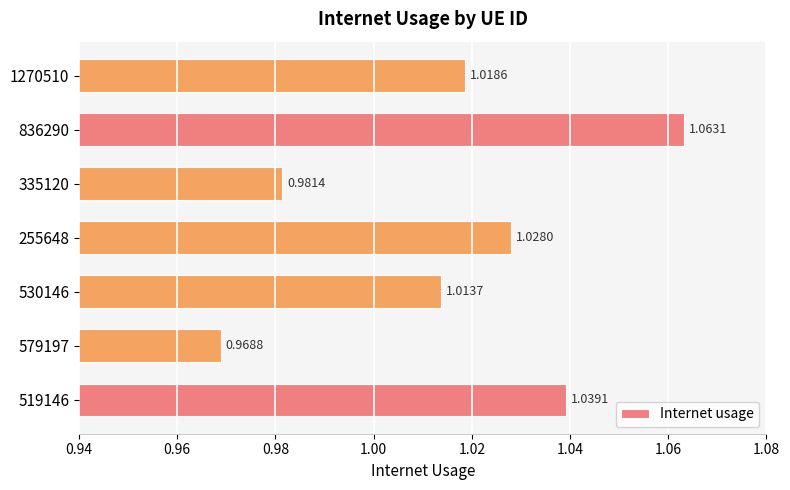

List the labels in order of value, smallest first.

579197, 335120, 530146, 1270510, 255648, 519146, 836290